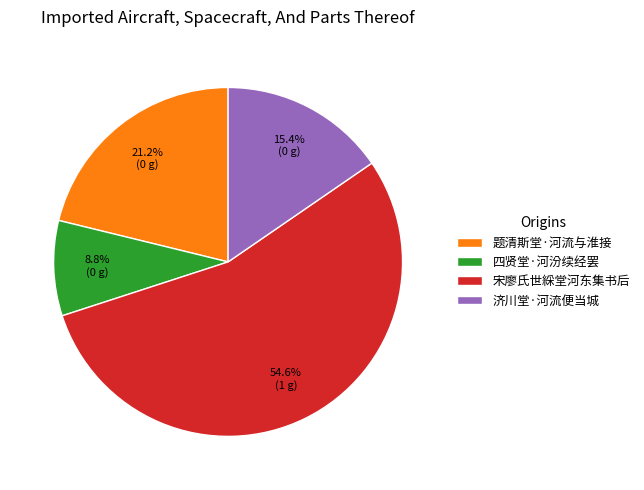

Approximately how many times larger is the value at 宋廖氏世綵堂河东集书后 compared to 题清斯堂·河流与淮接?

2.6